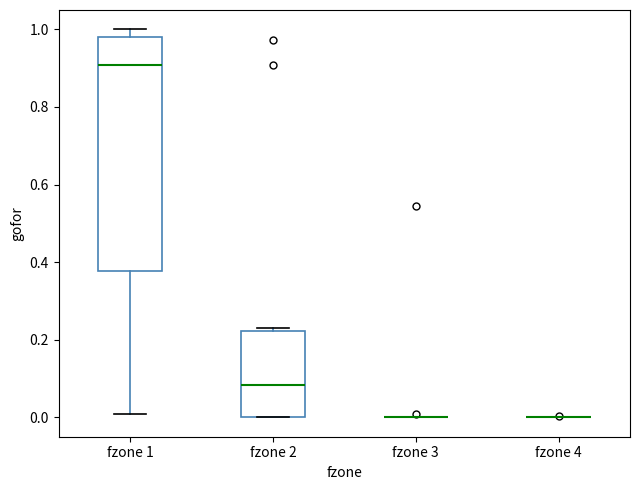

Reading left to right, transcribe this box plot: for each box, give where its median line is, the range the box spans, and where its two whiskers end, as read against the y-axis. The values are not printed on the chart, so give them approximately, as read against the axis.

fzone 1: median 0.90, box 0.38 to 0.98, whiskers 0.00 to 1.00
fzone 2: median 0.08, box 0.00 to 0.22, whiskers 0.00 to 0.22 (just above the box's upper edge)
fzone 3: box collapsed to a line at 0.00, whiskers 0.00 to 0.00
fzone 4: box collapsed to a line at 0.00, whiskers 0.00 to 0.00